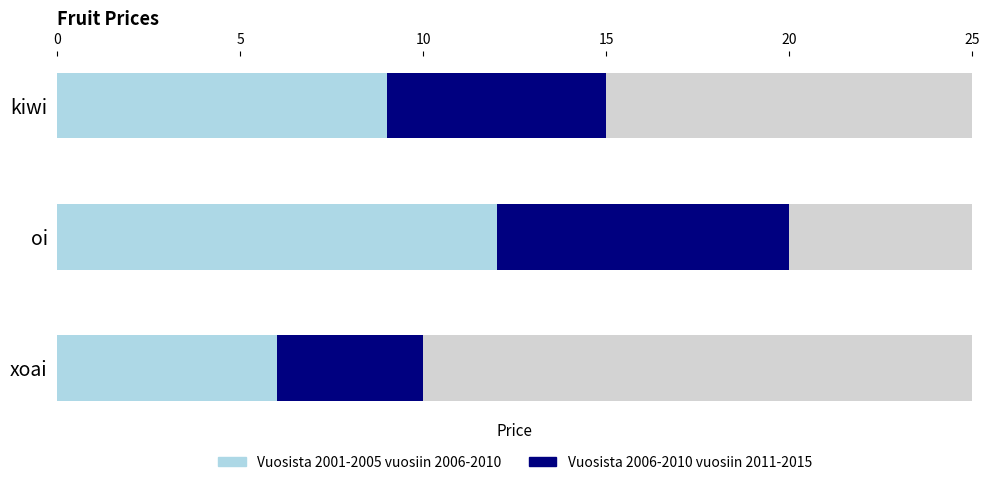

What is the label of the 2nd bar from the right?

oi